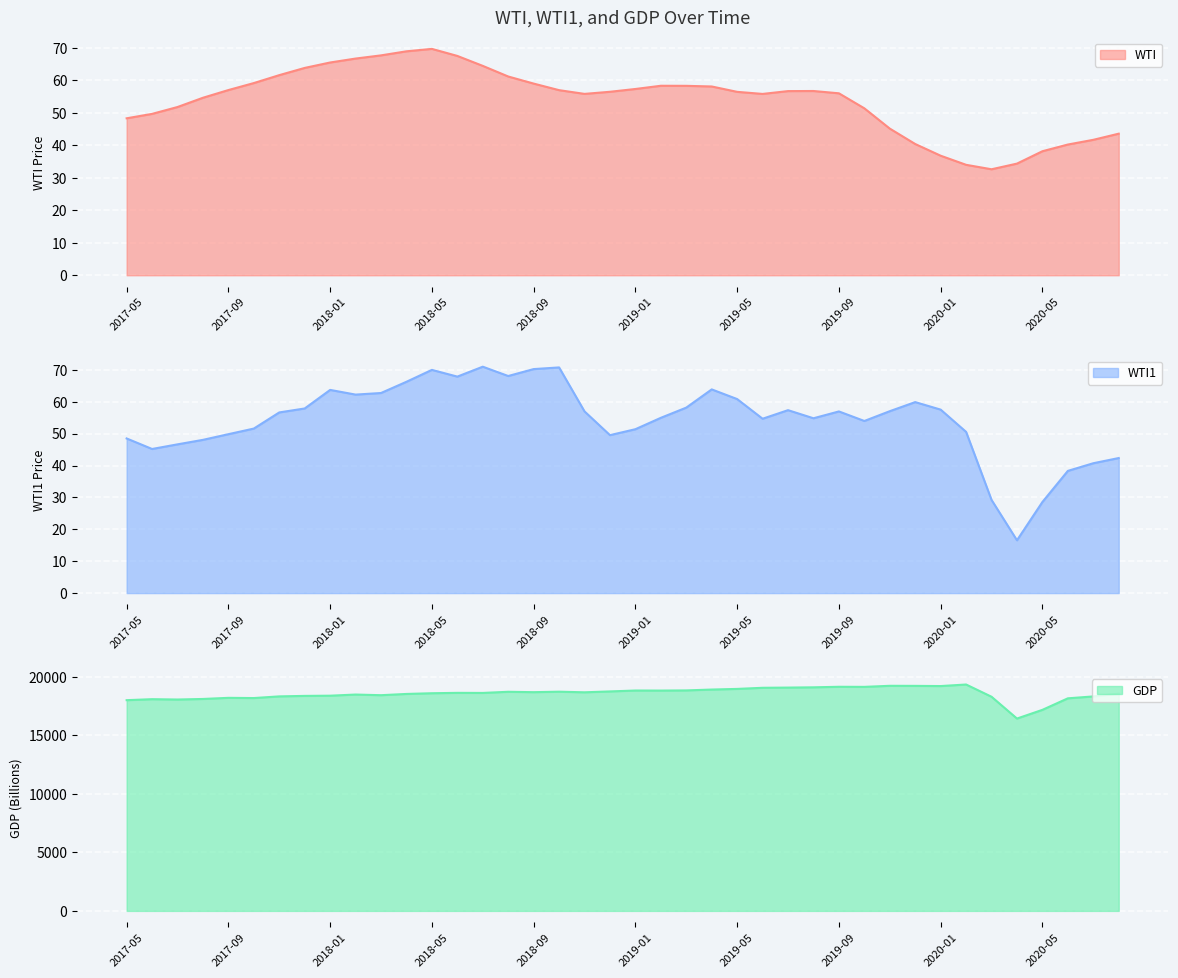

Reading left to right, transcribe all the data shown in this chart.

WTI: 48.3	49.6	51.8	54.6	57.0	59.1	61.6	63.8	65.5	66.7	67.7	68.9	69.7	67.5	64.4	61.1	59.0	57.0	55.8	56.5	57.3	58.3	58.3	58.1	56.4	55.8	56.7	56.7	56.0	51.4	45.1	40.4	36.8	34.0	32.6	34.4	38.2	40.2	41.7	43.6
WTI1: 48.5	45.2	46.6	48.0	49.8	51.6	56.6	57.9	63.7	62.2	62.7	66.2	70.0	67.9	71.0	68.1	70.2	70.8	57.0	49.5	51.4	55.0	58.1	63.9	60.8	54.7	57.4	54.8	57.0	54.0	57.0	59.9	57.5	50.5	29.2	16.6	28.6	38.3	40.7	42.3
GDP: 18006.9	18091.7	18062.6	18110.2	18206.3	18187.7	18330.4	18372.5	18389.8	18487.3	18432.2	18538.7	18599.7	18632.0	18625.4	18723.4	18690.6	18731.3	18679.3	18753.9	18831.8	18827.3	18841.2	18914.5	18969.1	19064.7	19082.5	19105.2	19150.9	19143.8	19234.7	19229.0	19213.0	19345.2	18298.8	16436.1	17179.8	18164.3	18326.7	18570.2